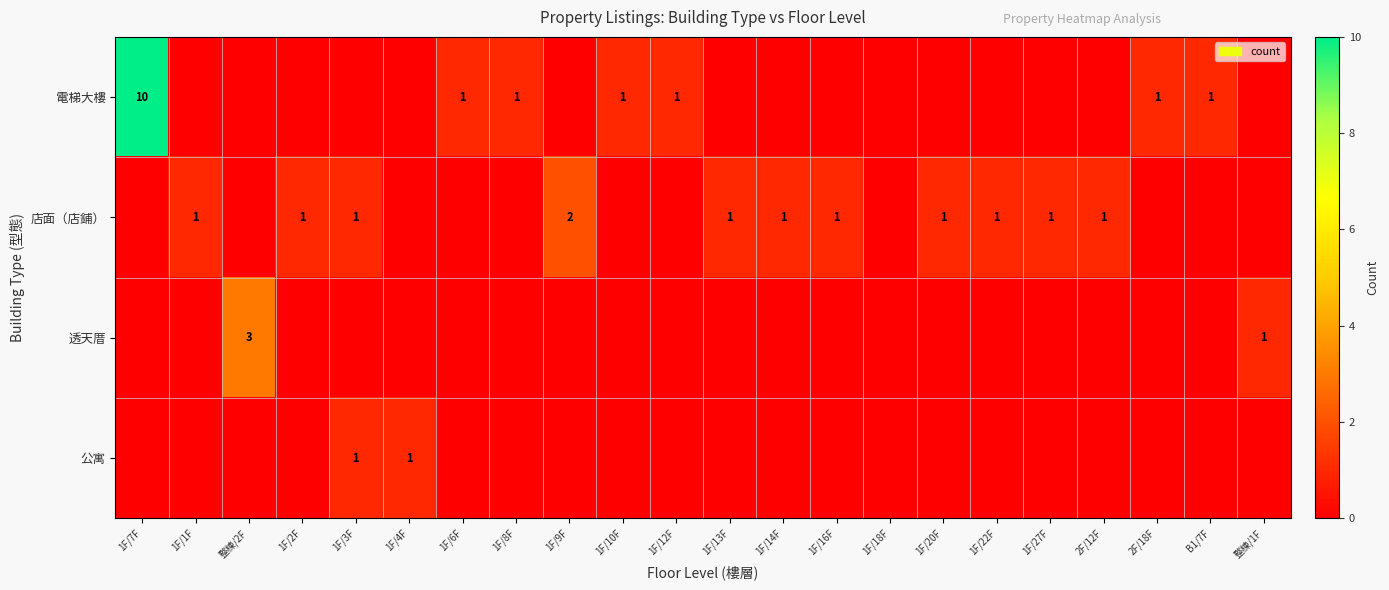

Which has a higher value, 1F/1F or 1F/13F?

1F/1F